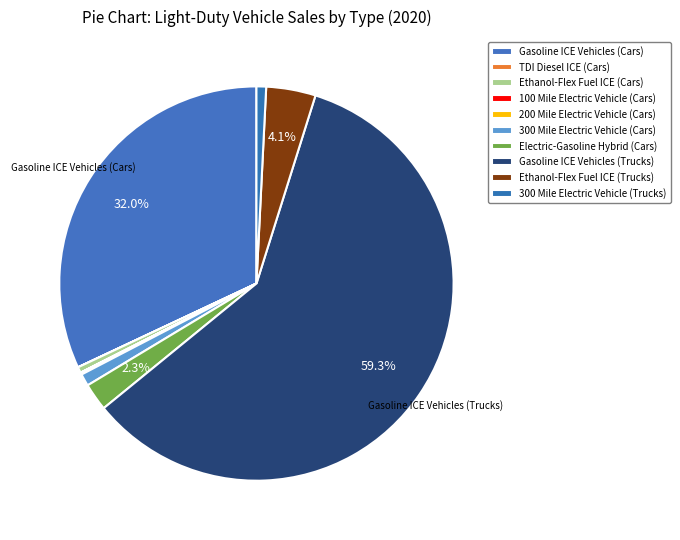

What percentage is the Electric-Gasoline Hybrid (Cars) slice, to the nearest percent?

2%